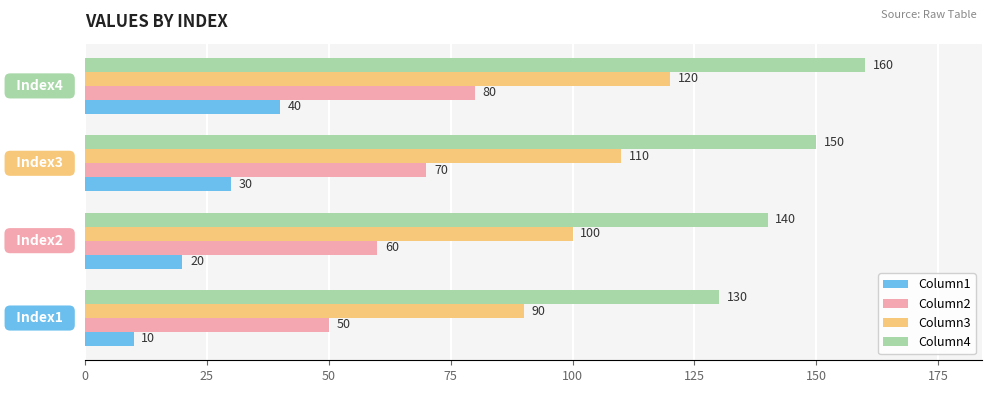

Count the Column2 values in the range 60 to 80.

3